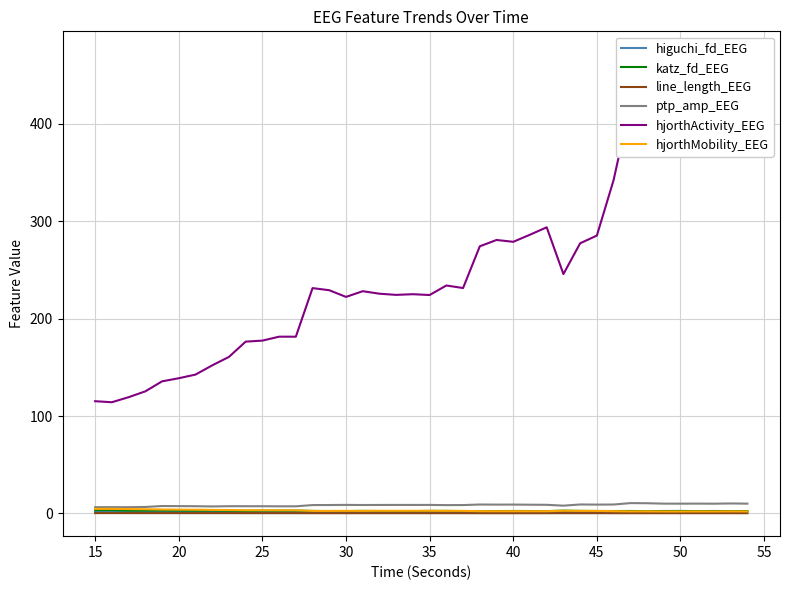

Is it true that hjorthMobility_EEG equals 4.7 at 15?

True